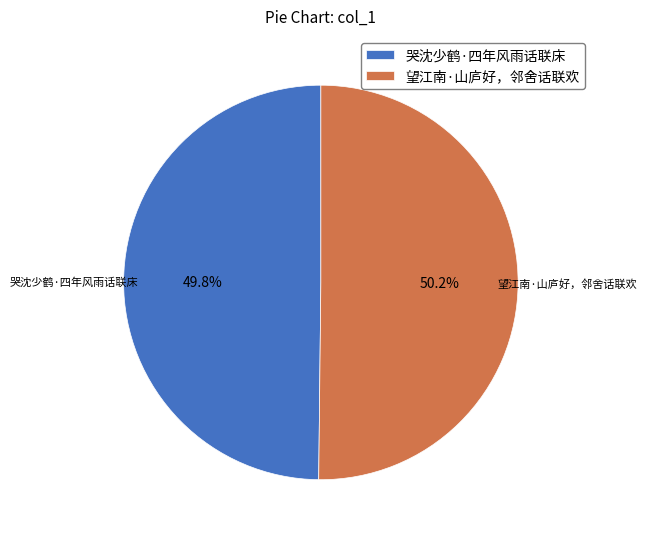

Approximately how many times larger is the value at 望江南·山庐好，邻舍话联欢 compared to 哭沈少鹤·四年风雨话联床?

1.0